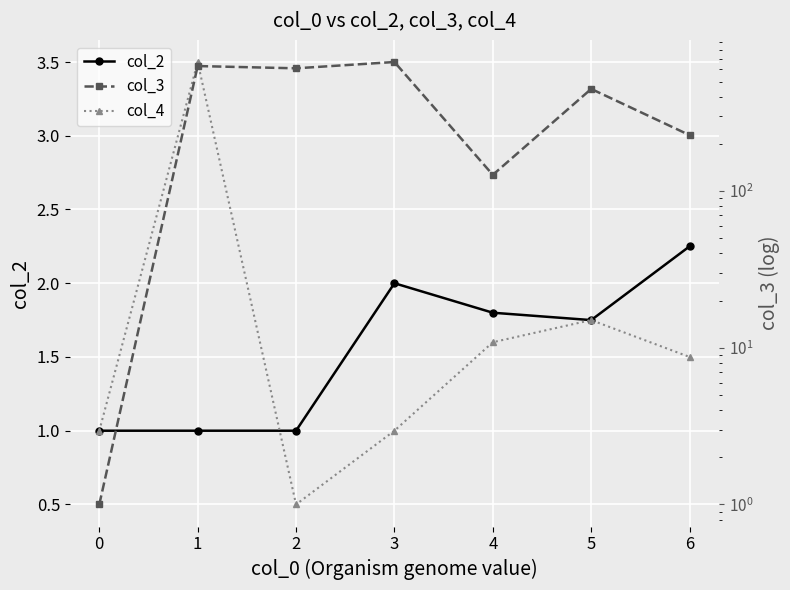

True or false: col_2 has a value of 1.0 at 2.

True